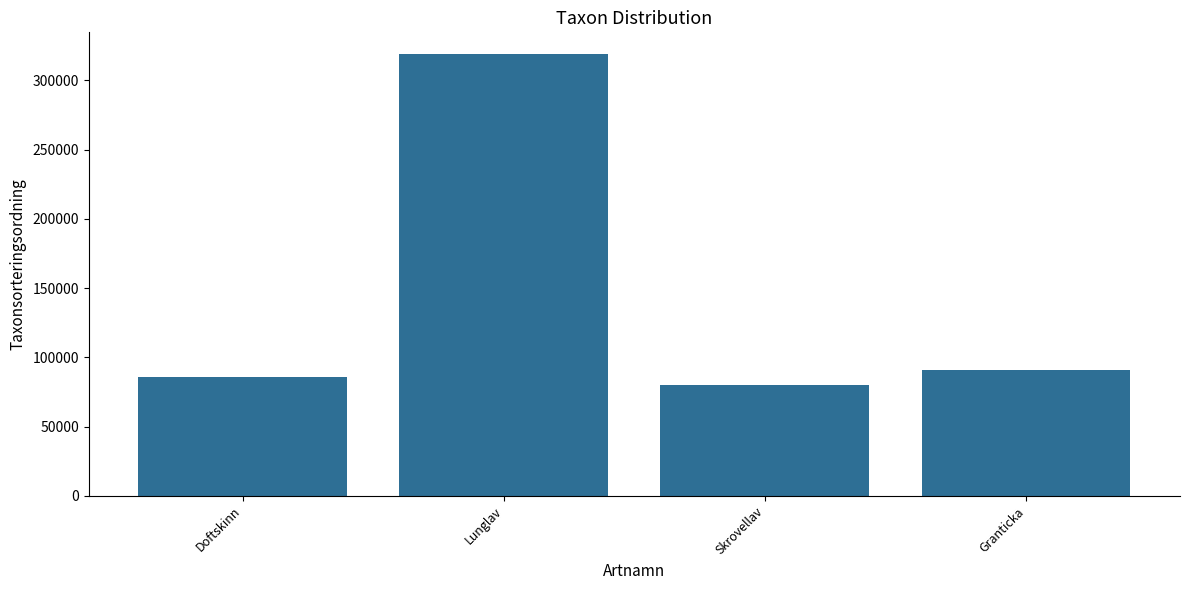

Reading left to right, what are all the values shown in this chart?

85715	318700	79676	90697